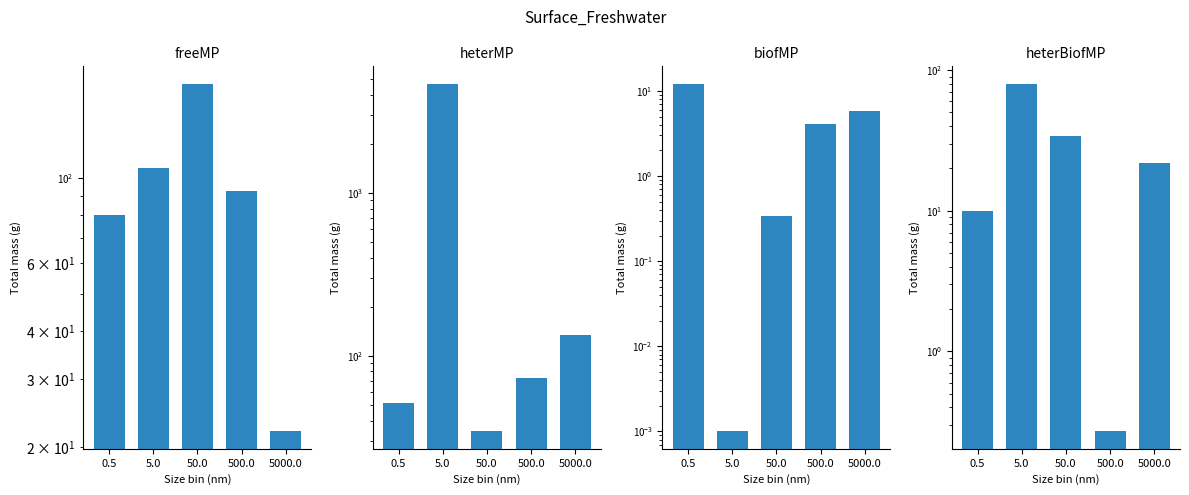

Which series has the largest total across all categories?

heterMP